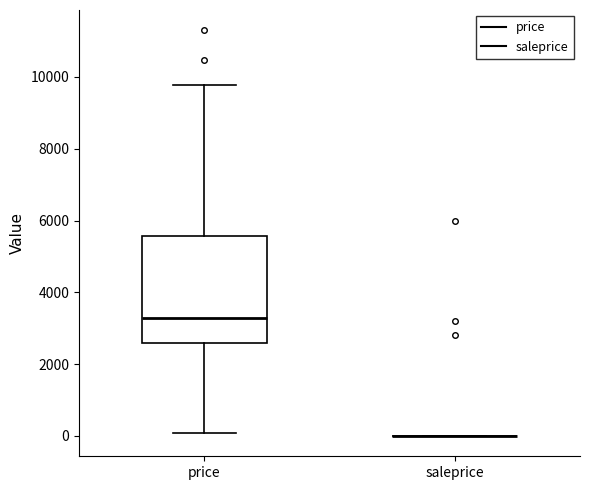

Comparing the boxes themselves (not the whiskers), which one is the tallest?

price